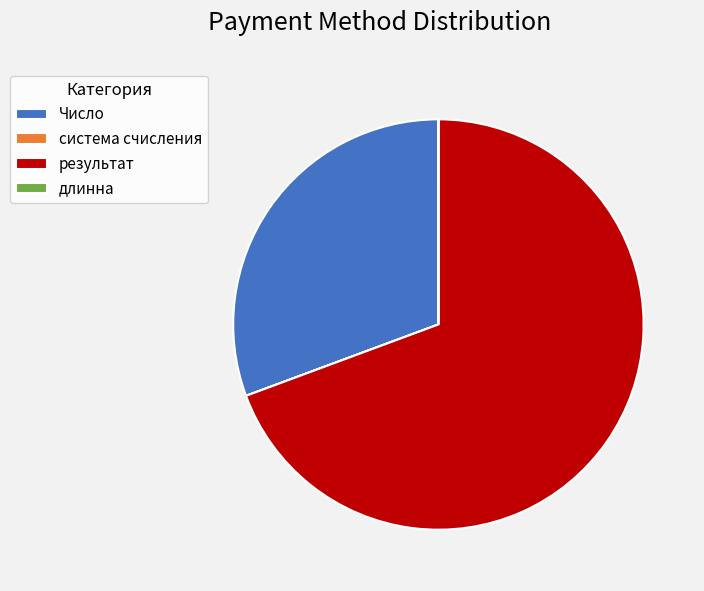

True or false: результат accounts for 69% of the total.

True